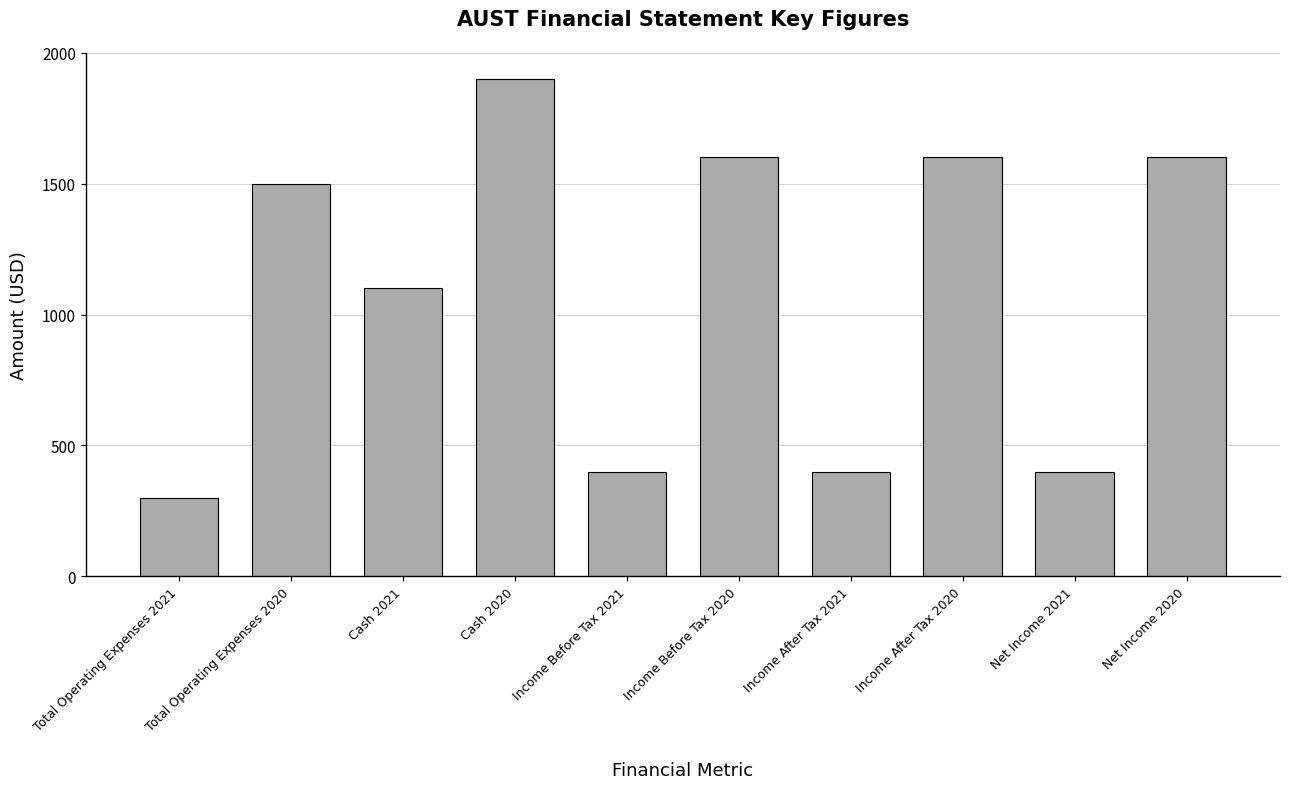

Reading left to right, list all the values displayed in this chart.

300	1500	1100	1900	400	1600	400	1600	400	1600